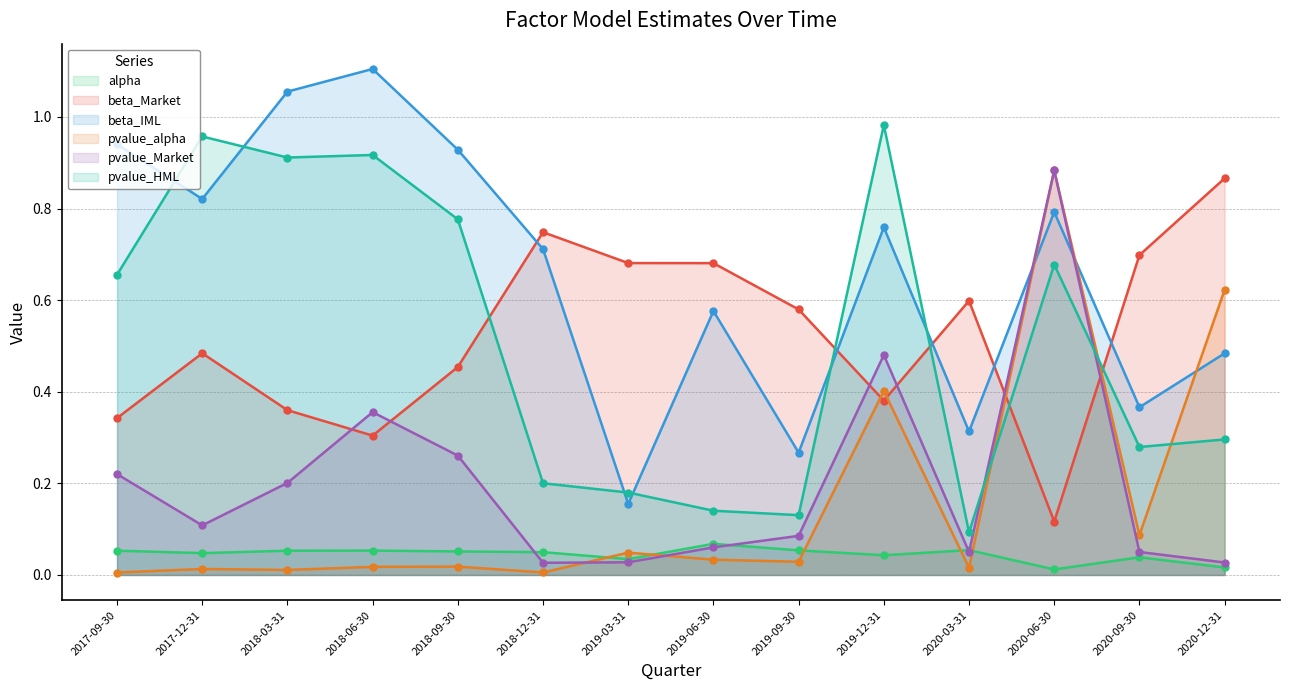

What is the sum of all pvalue_Market values?

2.8